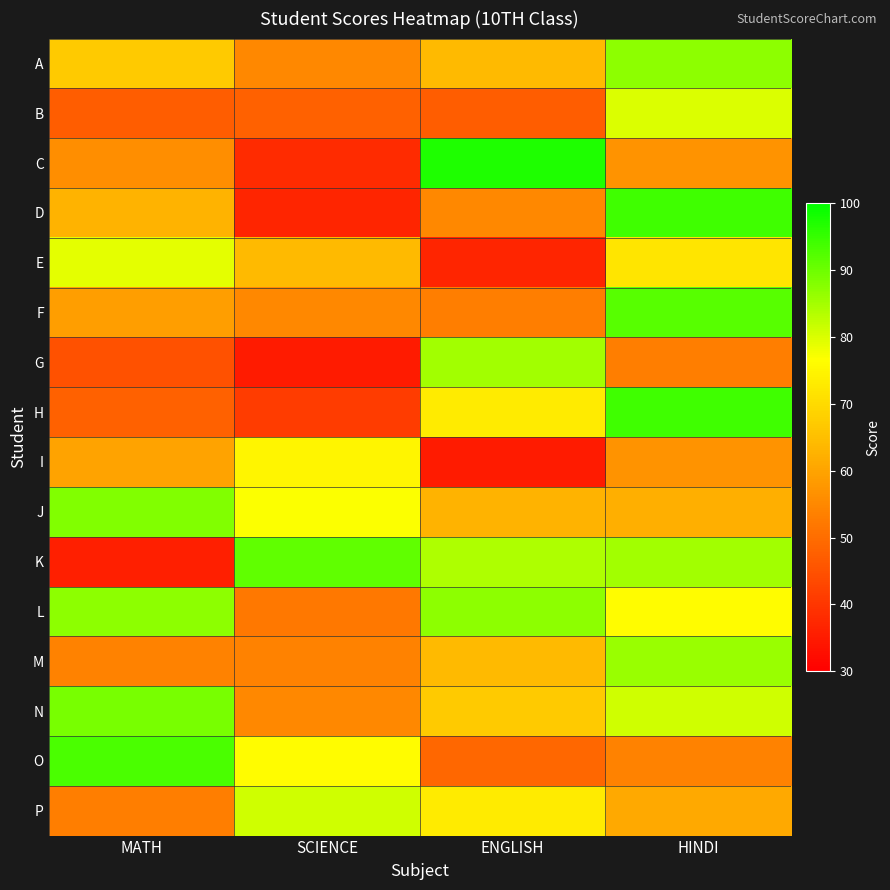

Reading right to left, list all the values displayed in this chart.

A: HINDI=87	ENGLISH=64	SCIENCE=55	MATH=67
B: HINDI=80	ENGLISH=47	SCIENCE=48	MATH=47
C: HINDI=57	ENGLISH=97	SCIENCE=38	MATH=56
D: HINDI=94	ENGLISH=55	SCIENCE=37	MATH=63
E: HINDI=72	ENGLISH=37	SCIENCE=64	MATH=79
F: HINDI=92	ENGLISH=53	SCIENCE=55	MATH=59
G: HINDI=53	ENGLISH=85	SCIENCE=35	MATH=45
H: HINDI=94	ENGLISH=73	SCIENCE=41	MATH=48
I: HINDI=57	ENGLISH=35	SCIENCE=75	MATH=60
J: HINDI=62	ENGLISH=63	SCIENCE=77	MATH=88
K: HINDI=85	ENGLISH=84	SCIENCE=91	MATH=36
L: HINDI=76	ENGLISH=87	SCIENCE=52	MATH=87
M: HINDI=86	ENGLISH=64	SCIENCE=54	MATH=54
N: HINDI=81	ENGLISH=67	SCIENCE=55	MATH=89
O: HINDI=54	ENGLISH=49	SCIENCE=76	MATH=93
P: HINDI=61	ENGLISH=73	SCIENCE=81	MATH=53